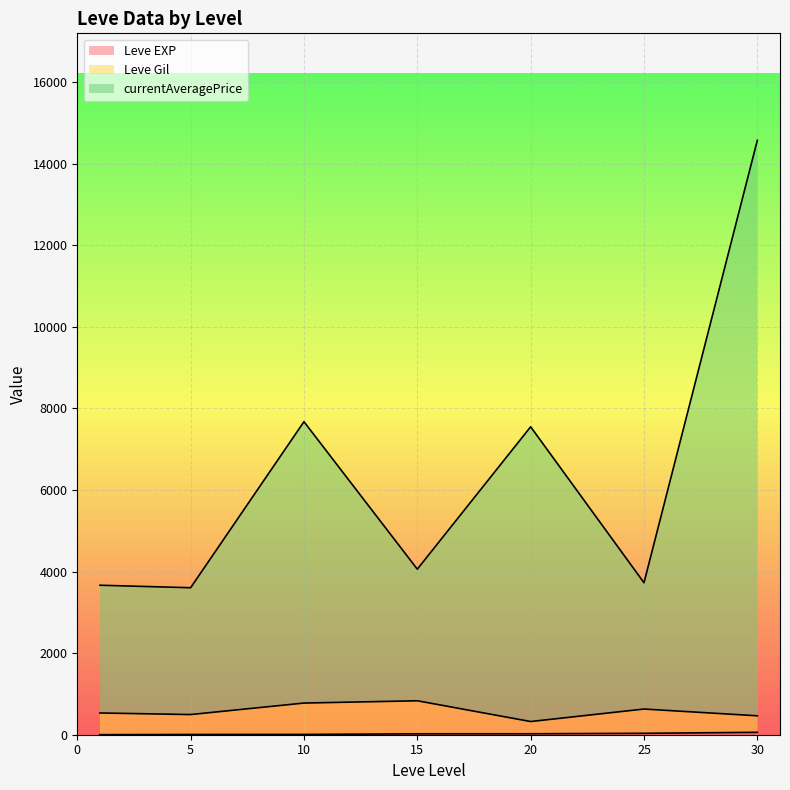

At which category is the sum across all series the highest?

30